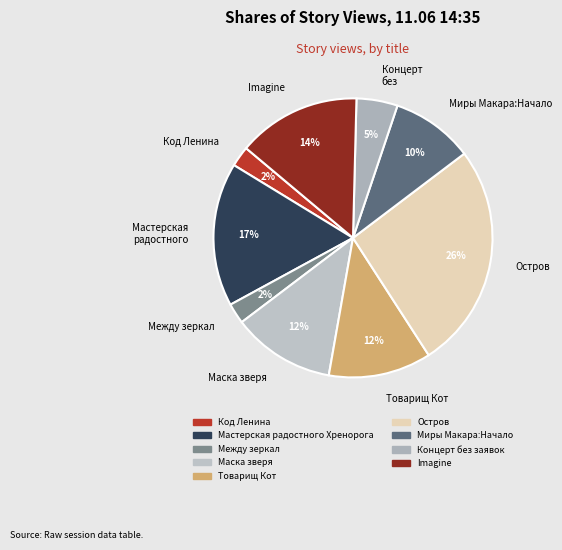

Is there a majority slice in this chart?

No